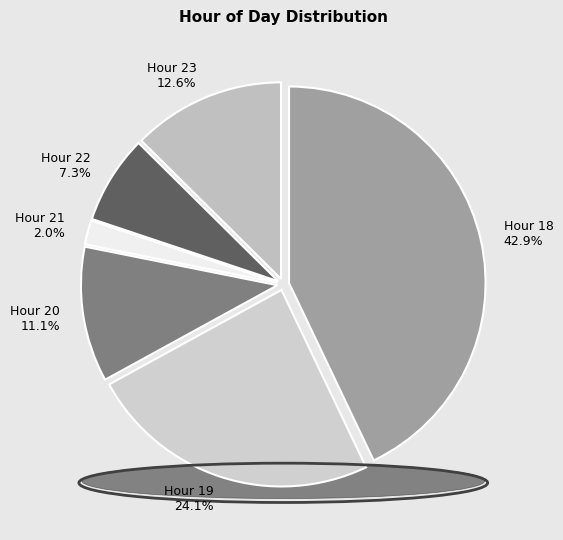

How much of the chart is everything except 22?

92.7%